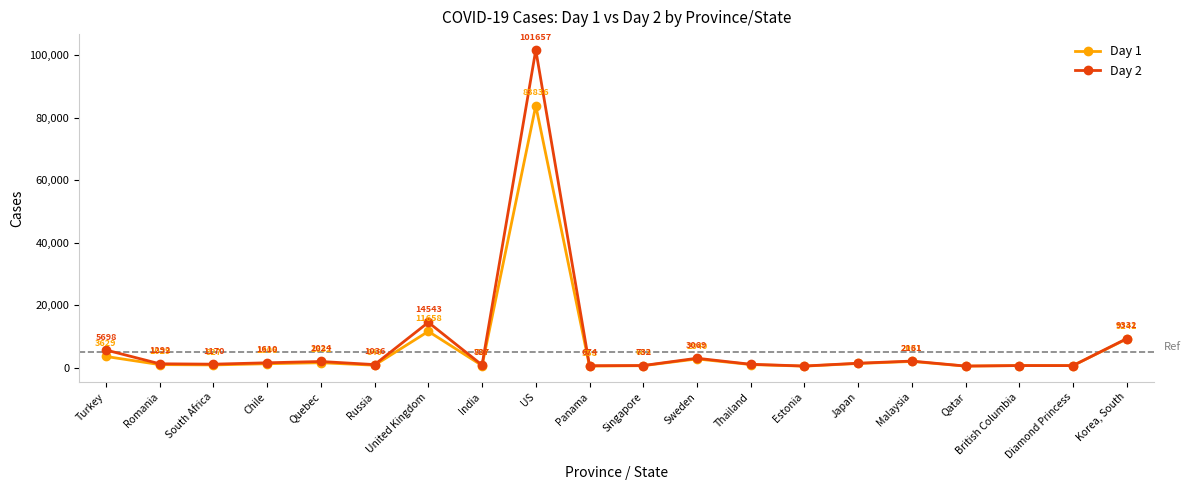

Which series has the widest spread of values?

Day 2